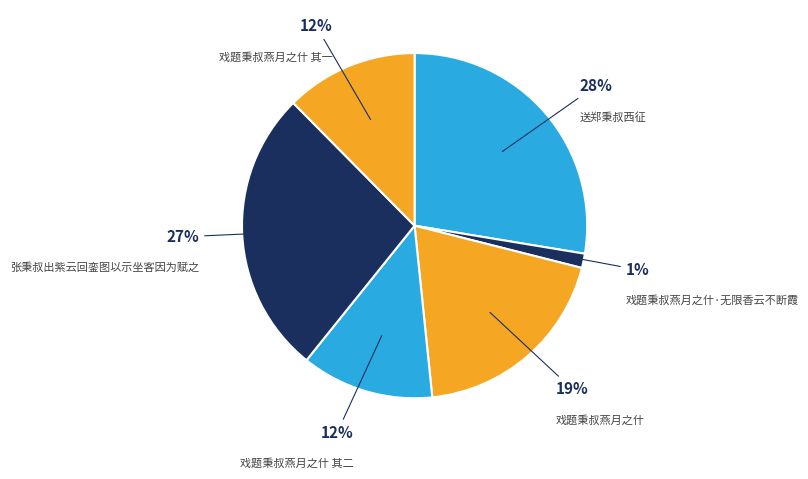

How many segments does this pie chart have?

6